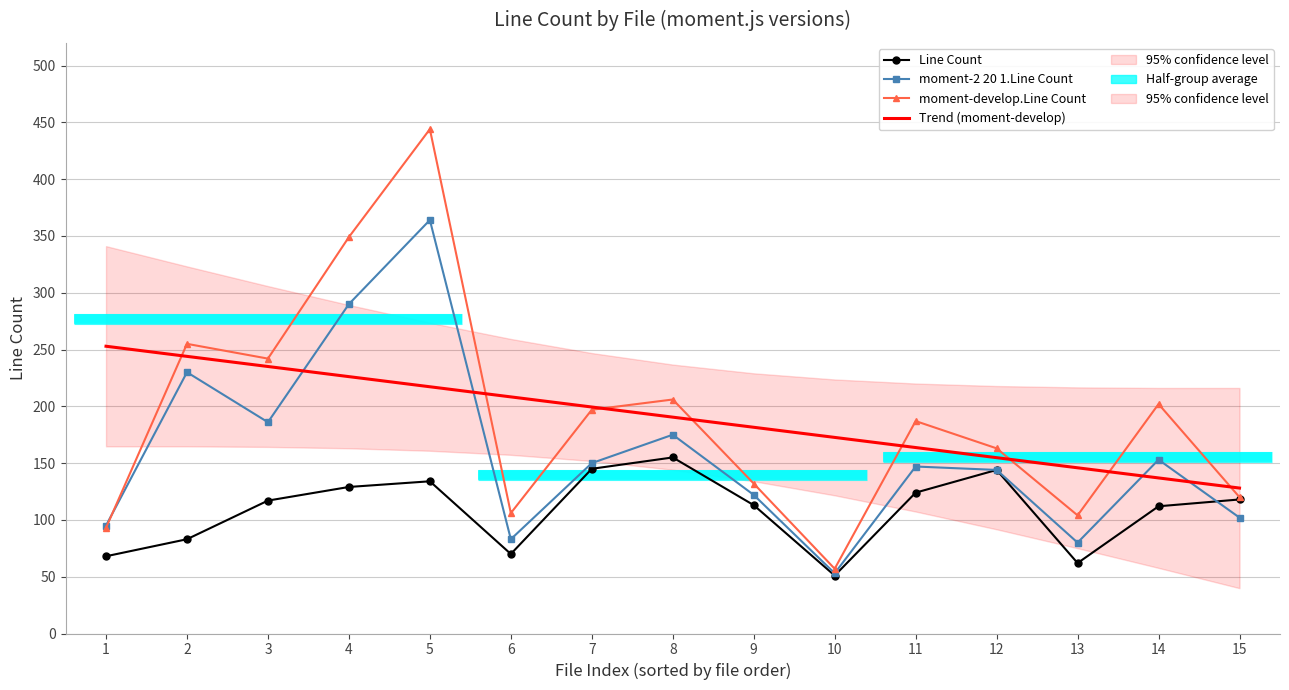

What is the maximum value shown in the chart?

444.0